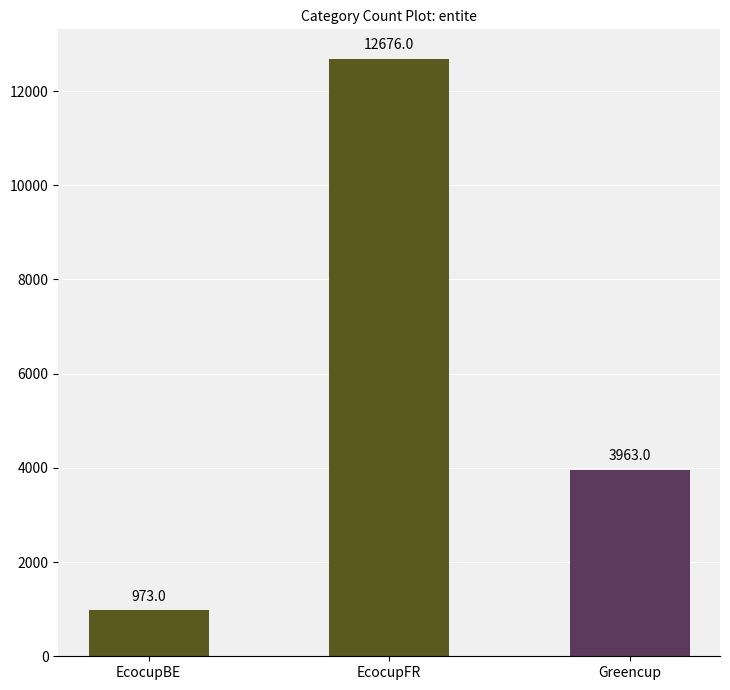

Between EcocupFR and EcocupBE, which is larger?

EcocupFR